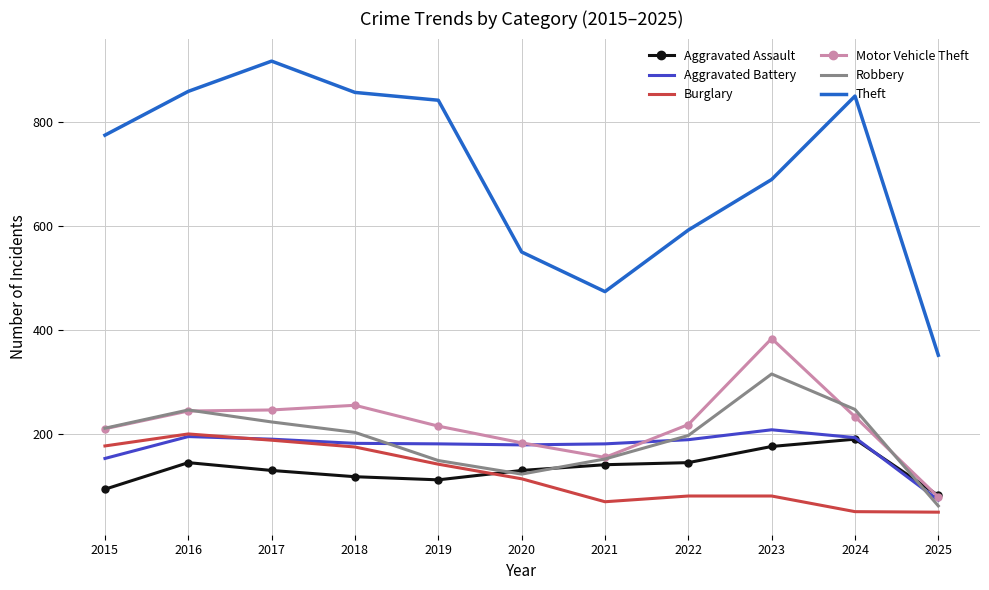

What are all the series names shown in the legend?

Aggravated Assault, Aggravated Battery, Burglary, Motor Vehicle Theft, Robbery, Theft